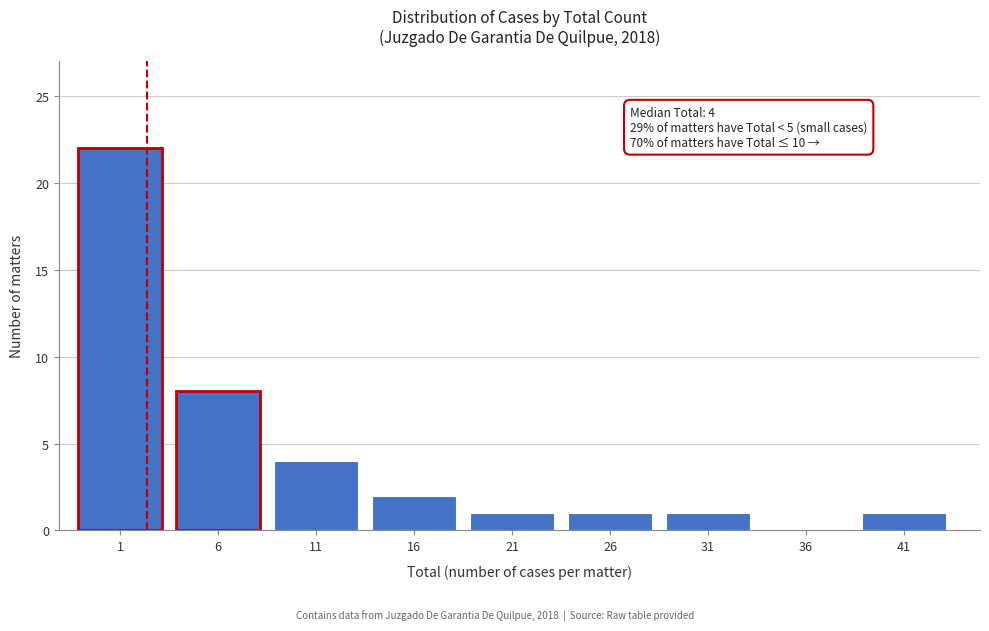

Reading left to right, what are all the values shown in this chart?

1=22	6=8	11=4	16=2	21=1	26=1	31=1	36=0	41=1